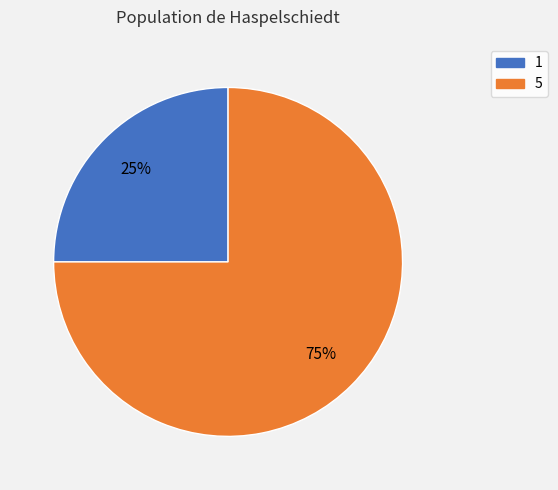

To the nearest percent, what portion does 5 represent?

75%